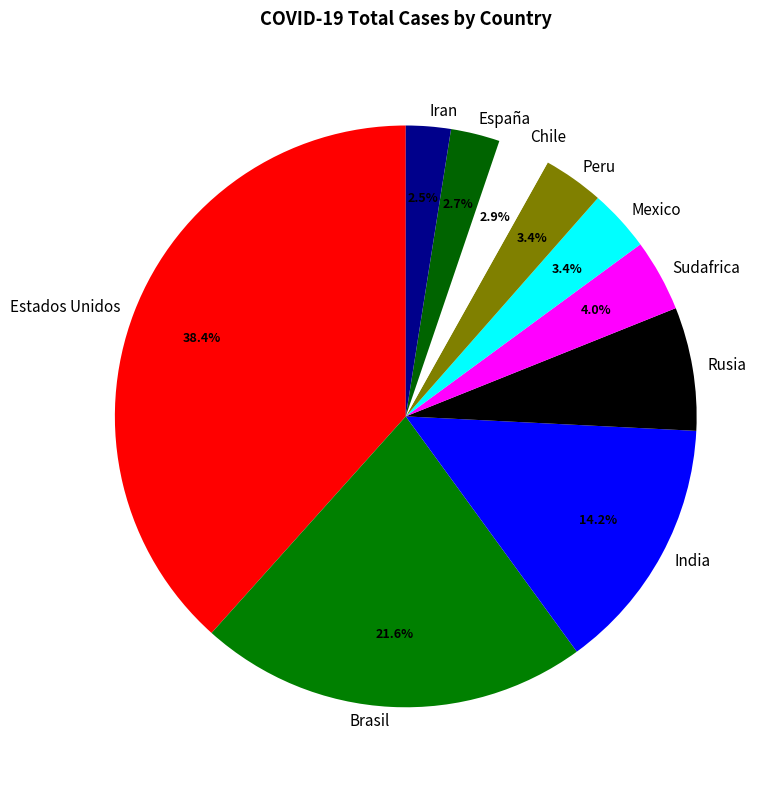

Which slice is the largest?

Estados Unidos